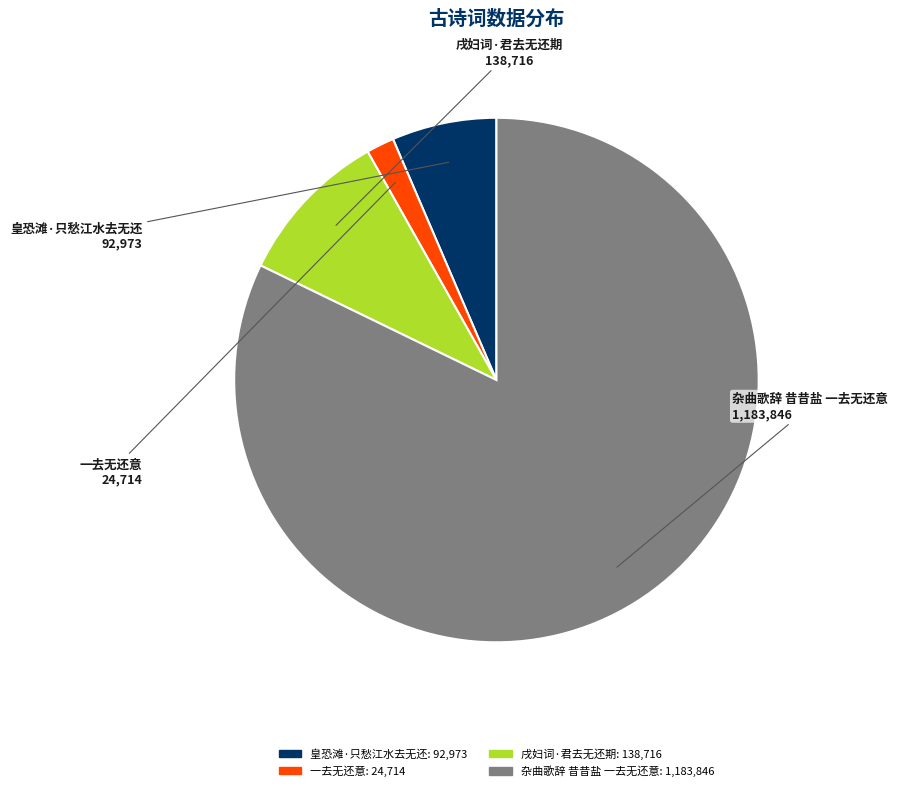

Is 杂曲歌辞 昔昔盐 一去无还意 the majority of the pie?

Yes